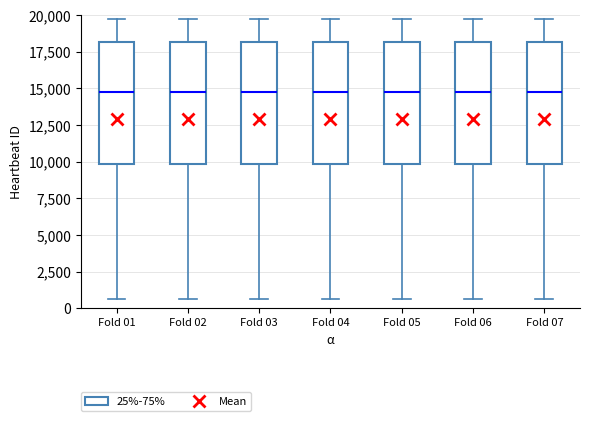

Where is the upper edge of the box for Fold 05 on the y-axis? The values are not printed on the chart, so give them approximately, as read against the axis.

18000